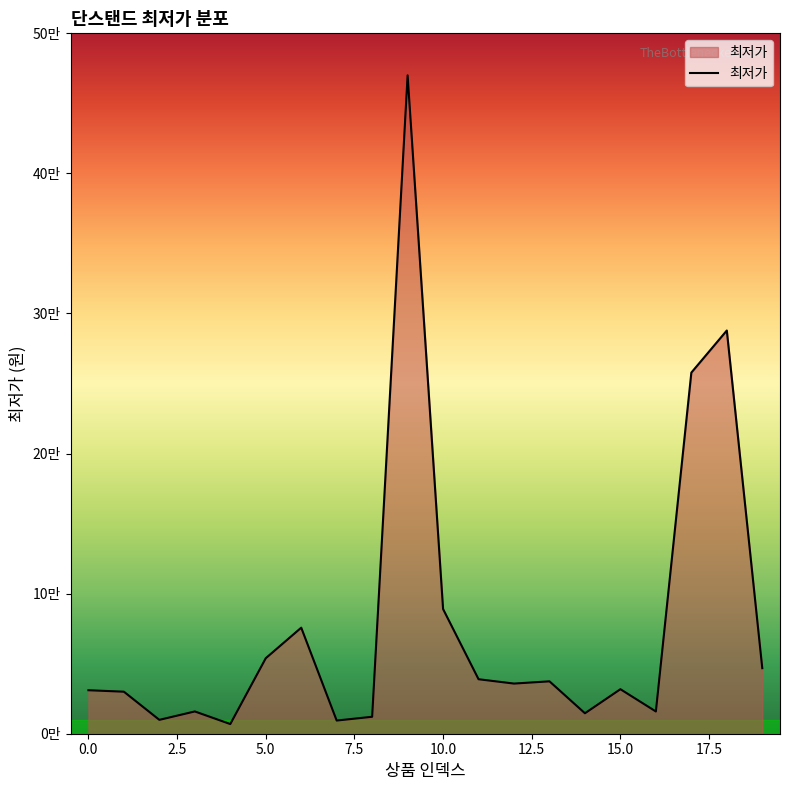

Is this an area chart (filled region under the line)?

Yes